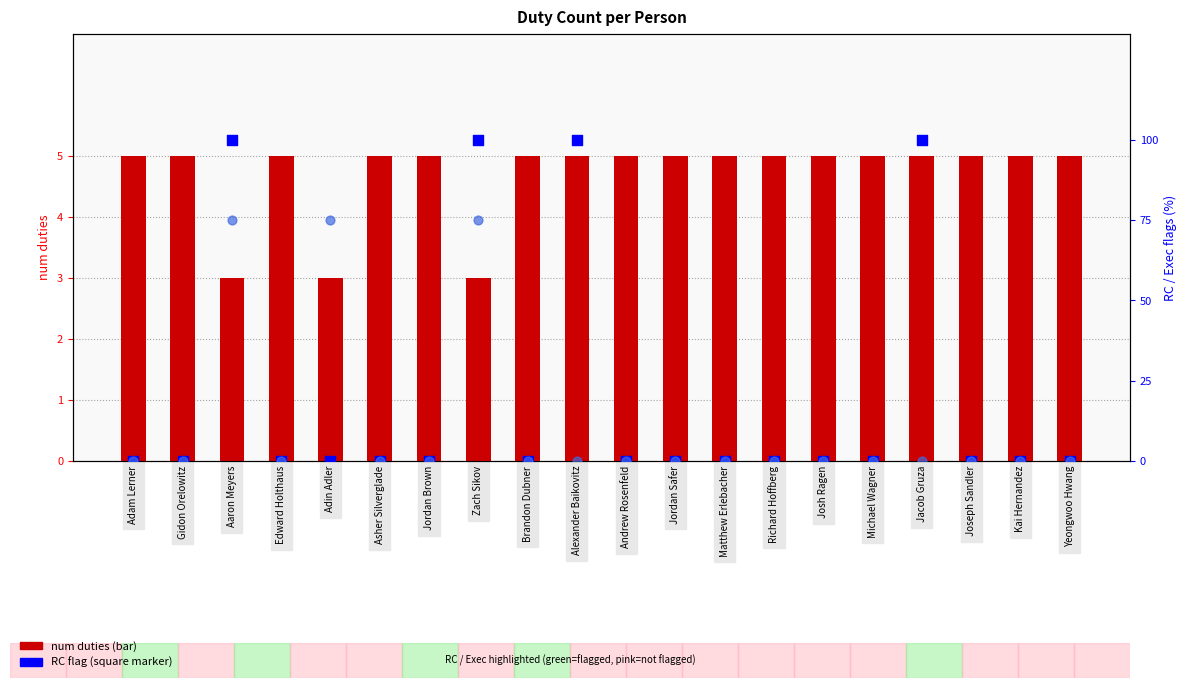

Which series reaches the maximum Y coordinate?

RC flag